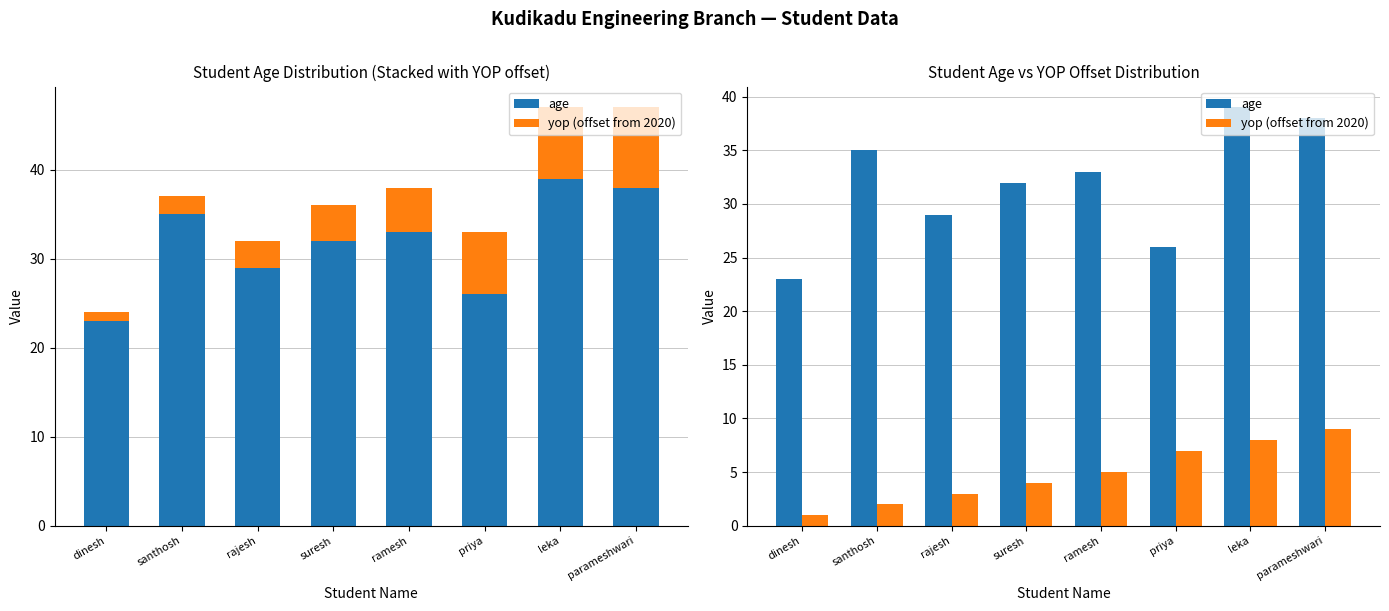

What is the label of the 8th bar from the right?

dinesh